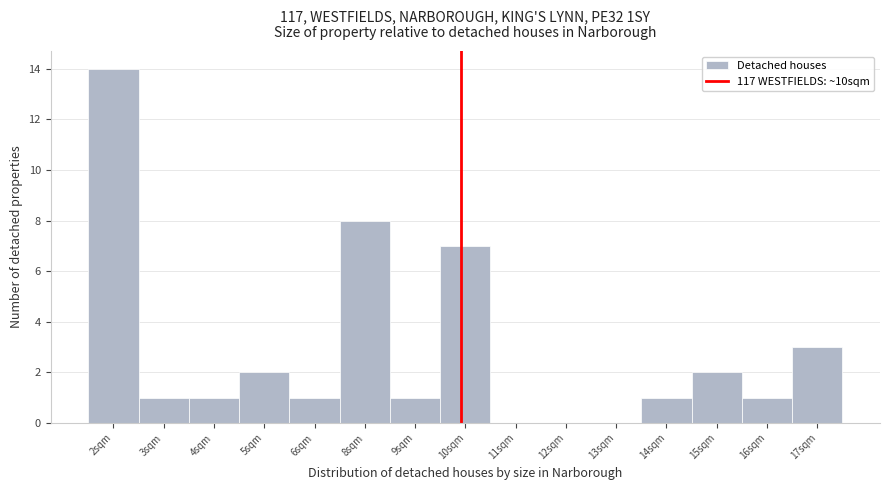

Reading right to left, what are all the values shown in this chart?

17sqm=3	16sqm=1	15sqm=2	14sqm=1	13sqm=0	12sqm=0	11sqm=0	10sqm=7	9sqm=1	8sqm=8	6sqm=1	5sqm=2	4sqm=1	3sqm=1	2sqm=14